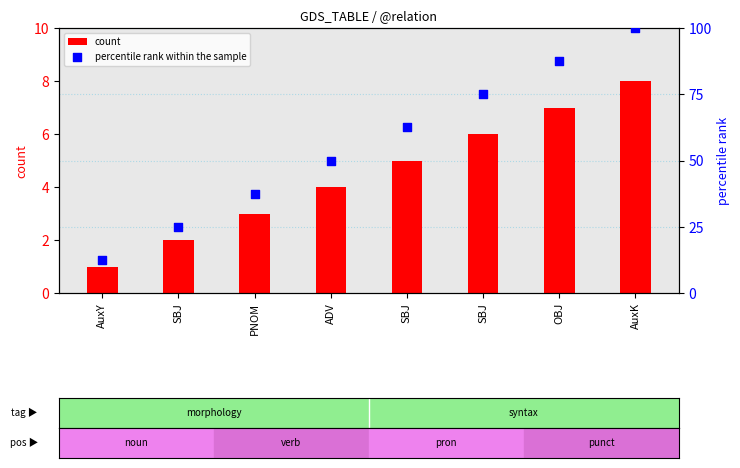

What are all the series names shown in the legend?

count, percentile rank within the sample